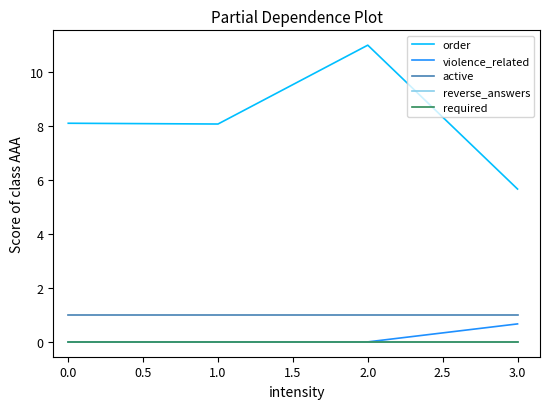

Does the chart have visible grid lines?

No